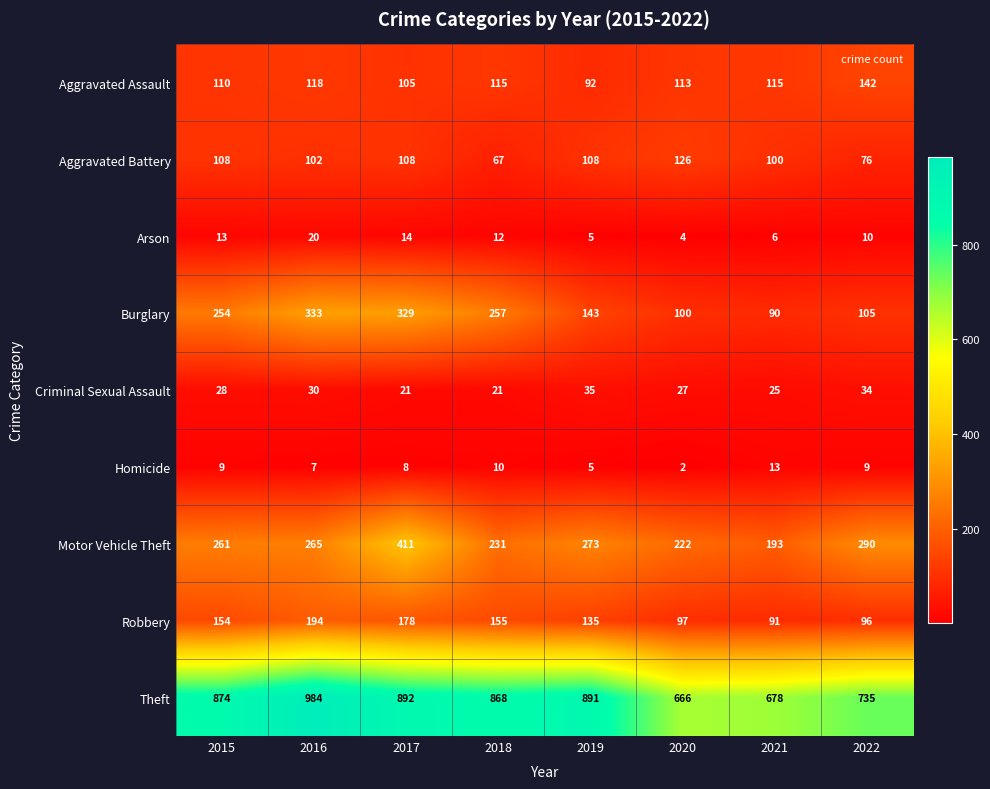

At which category is the sum across all series the highest?

2017